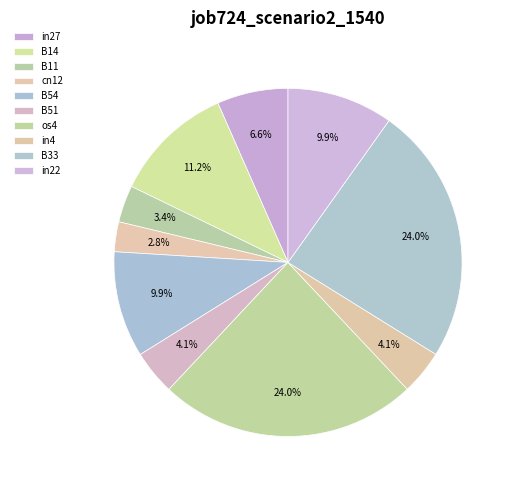

What is the total percentage of B11 and in22?

13.3%